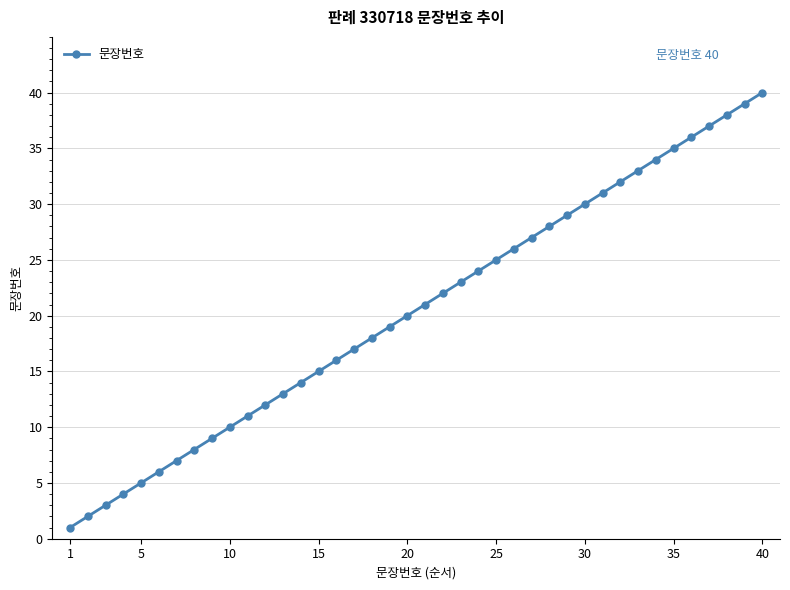

What is the greatest value displayed?

40